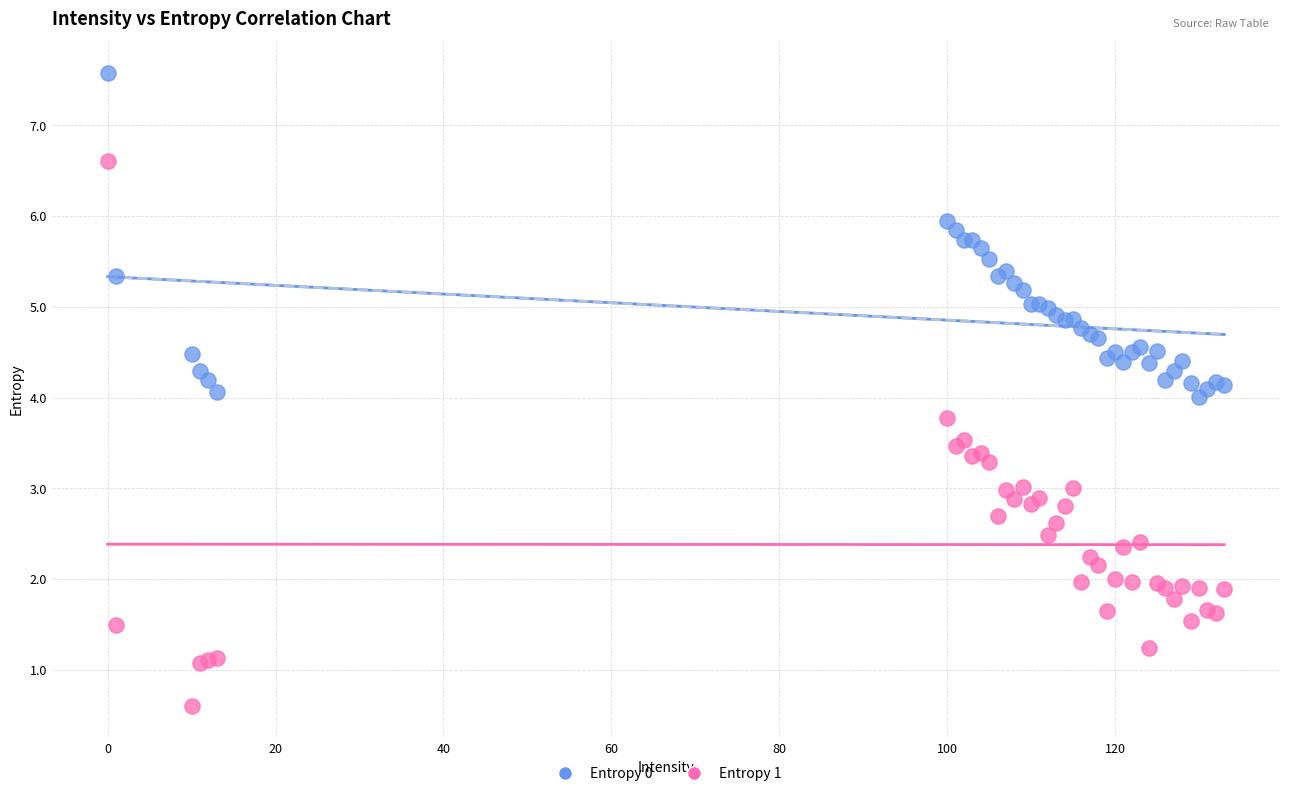

What are all the series names shown in the legend?

Entropy 0, Entropy 1